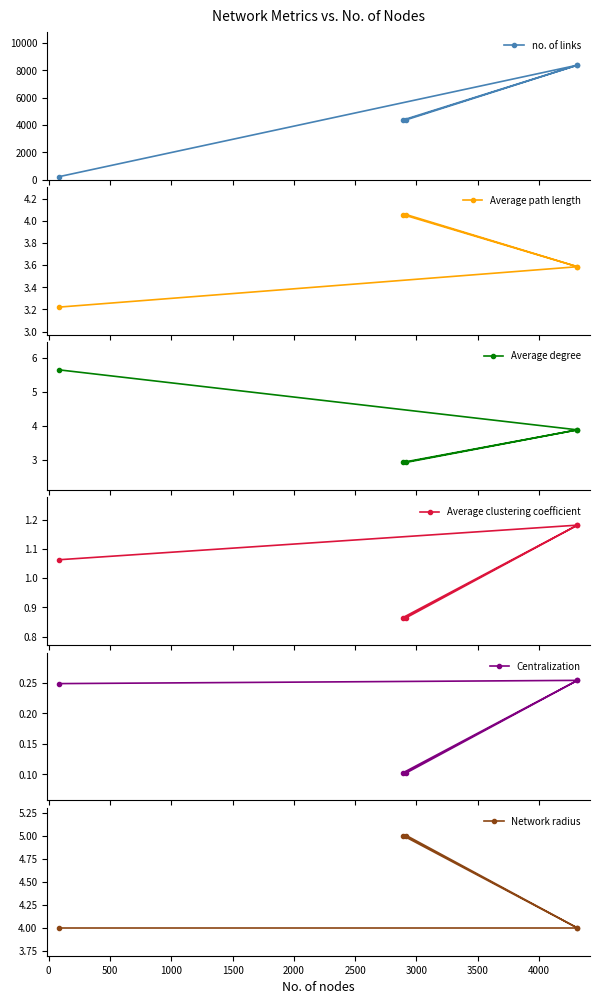

True or false: no. of links and Average clustering coefficient cross at least once.

False